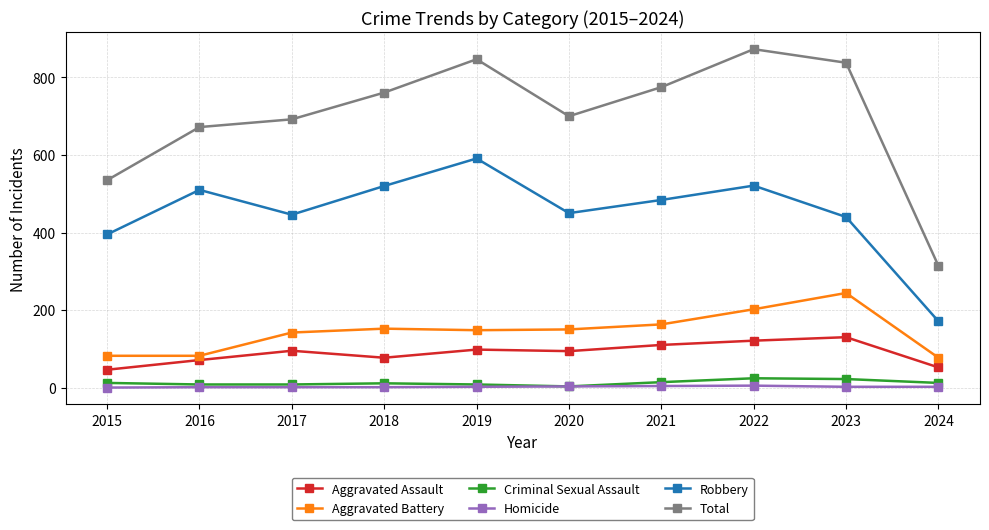

True or false: Robbery and Criminal Sexual Assault cross at least once.

False